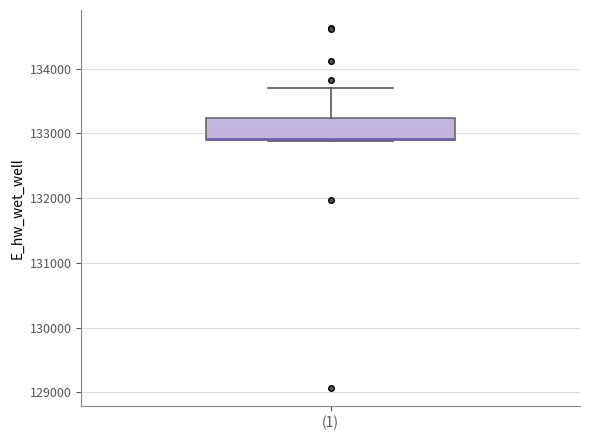

Read this box plot against the y-axis: the position of the median line, the range covered by the box, and the ends of both whiskers. The values are not printed on the chart, so give them approximately, as read against the axis.

median 132900, box 132900 to 133200, whiskers 132900 to 133700